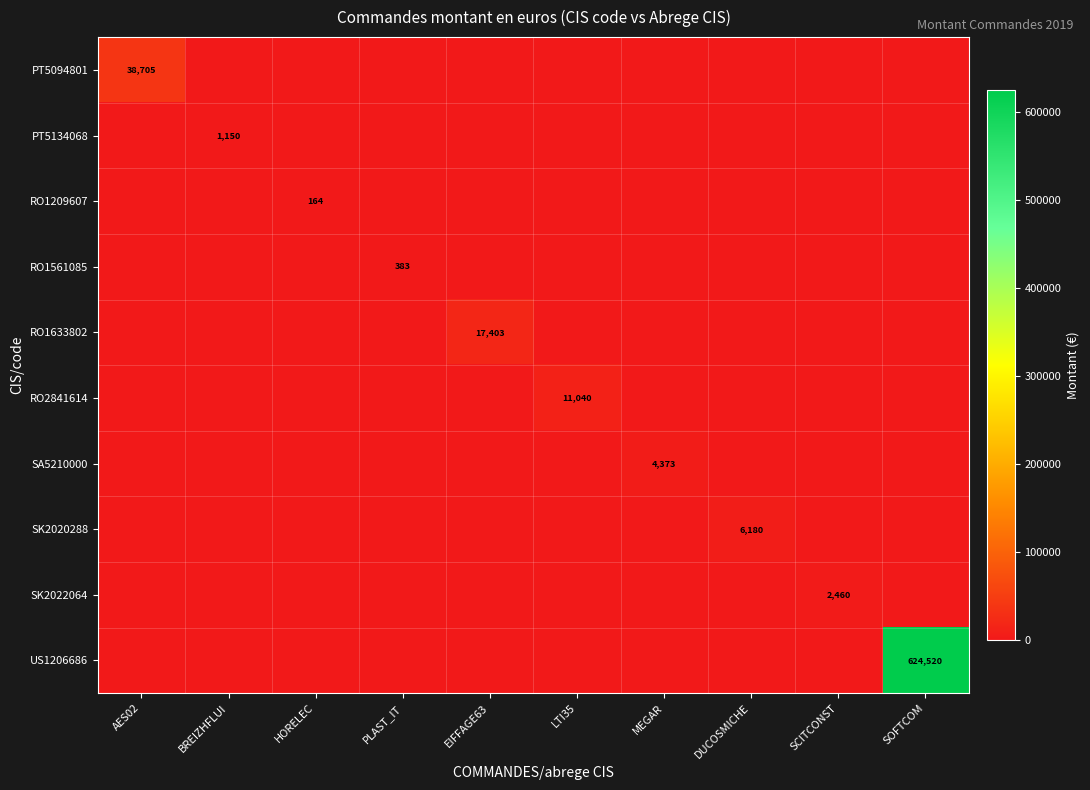

The PT5094801 series shows 0.0 at SOFTCOM. True or false?

True